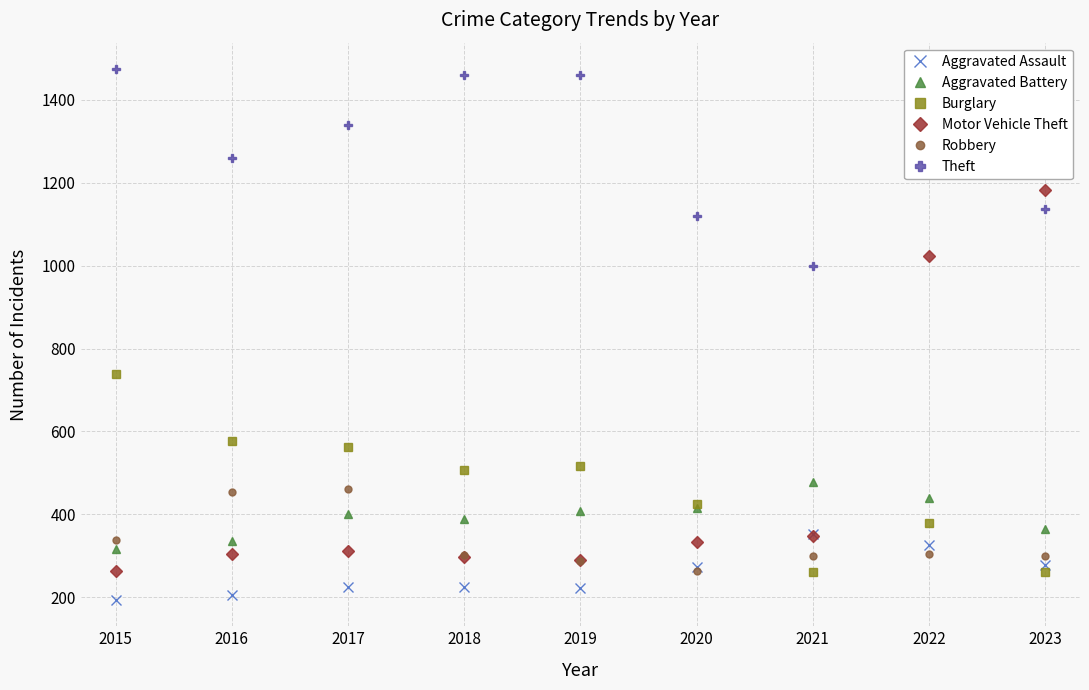

Is it true that Aggravated Battery equals 416 at 2020?

True